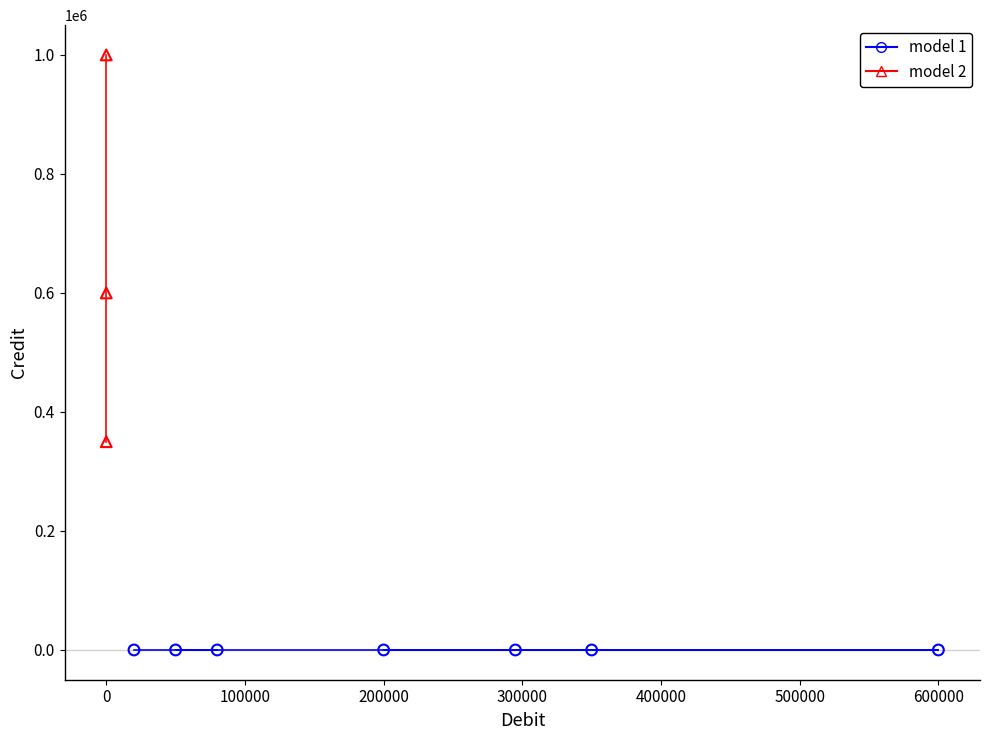

Which series reaches the minimum Y coordinate?

model 1